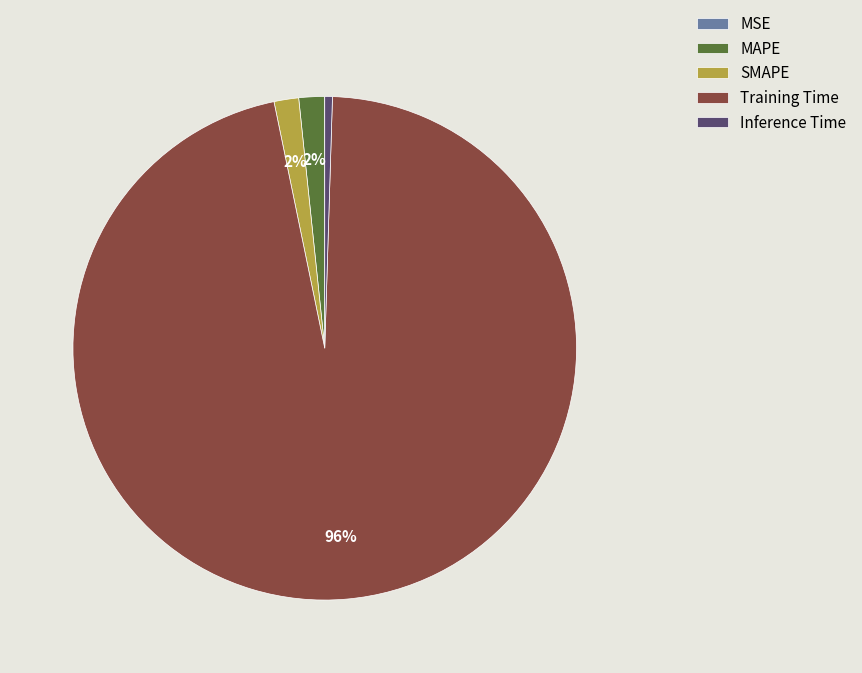

To the nearest percent, what percentage of the pie is Training Time?

96%